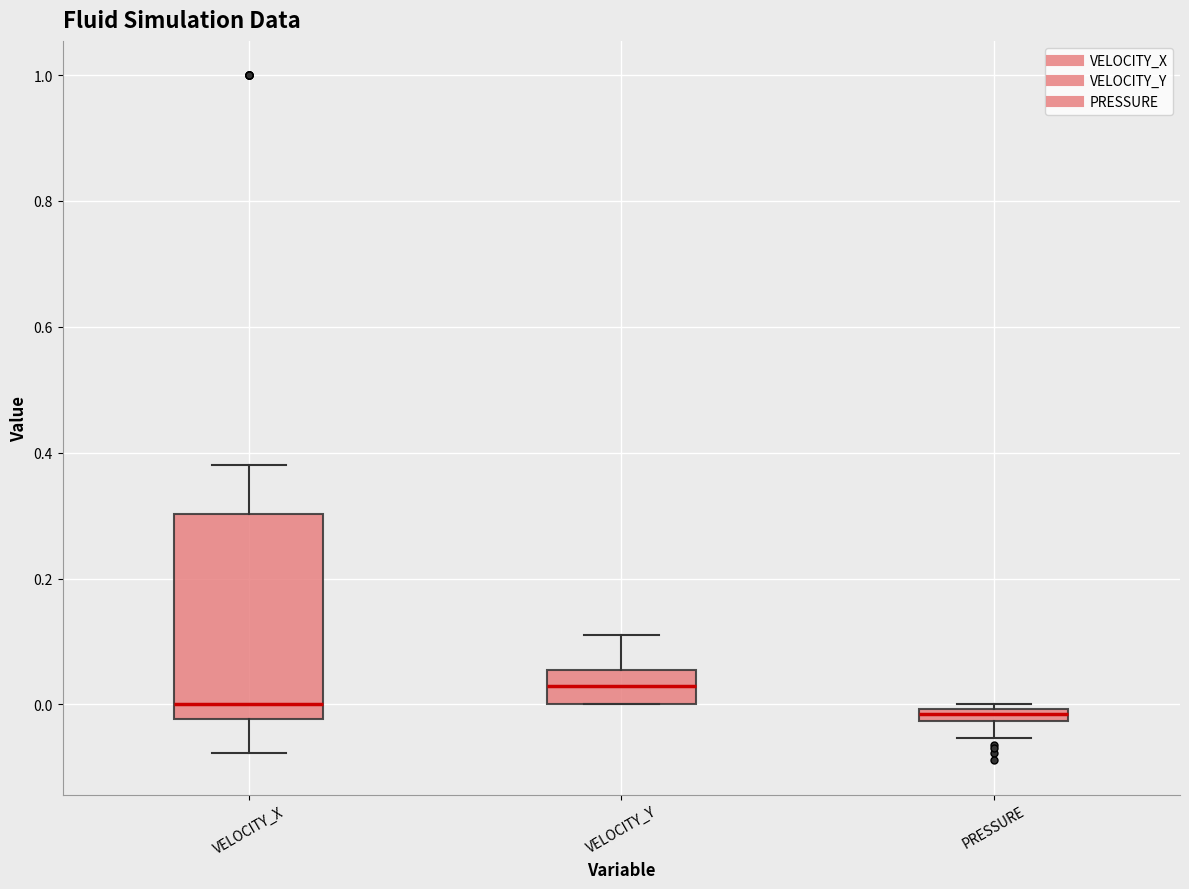

Where is the lower edge of the box for PRESSURE on the y-axis? The values are not printed on the chart, so give them approximately, as read against the axis.

-0.02